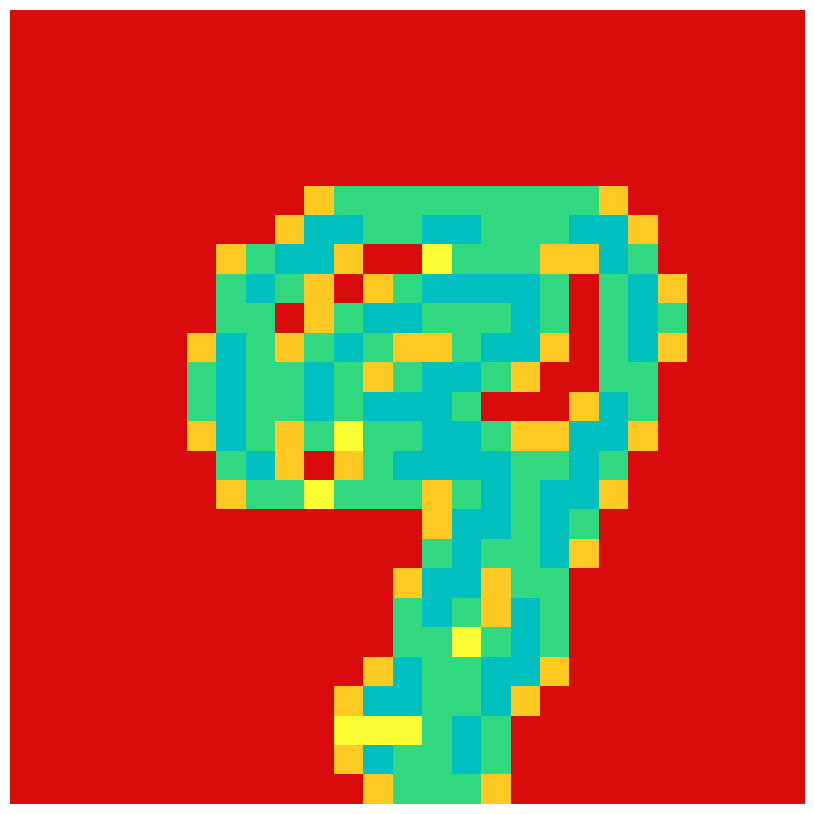

What is the maximum value shown in the chart?

2.0